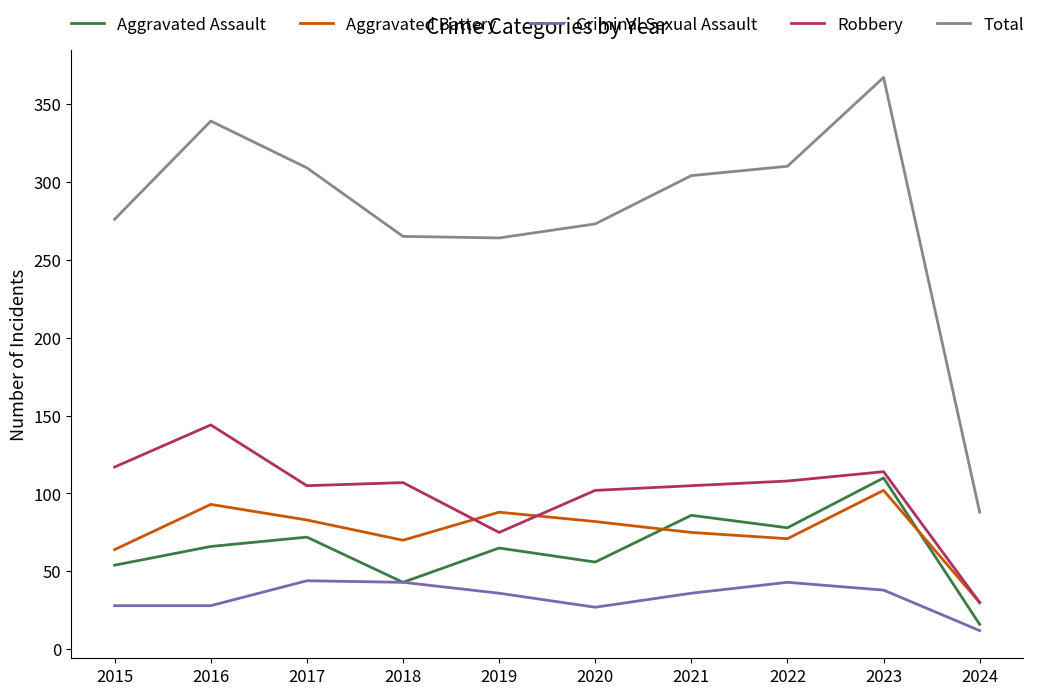

Is it true that Aggravated Assault equals 43 at 2018?

True